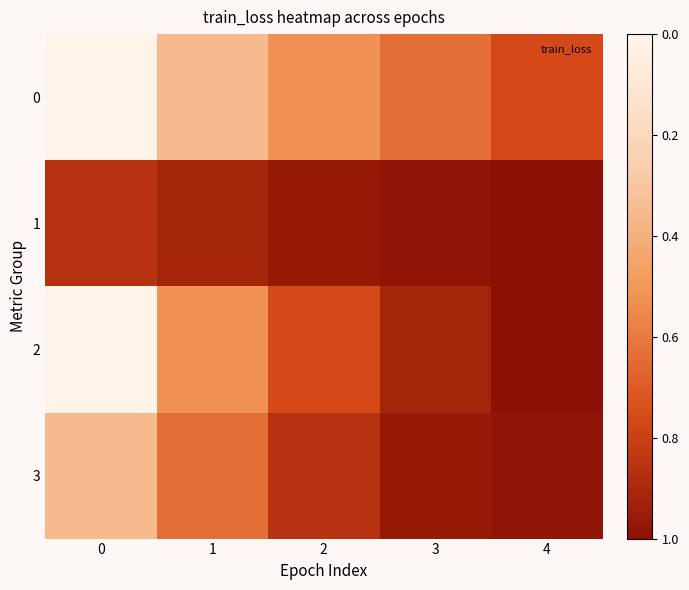

What is the difference between the highest and lowest values at 0?

0.6